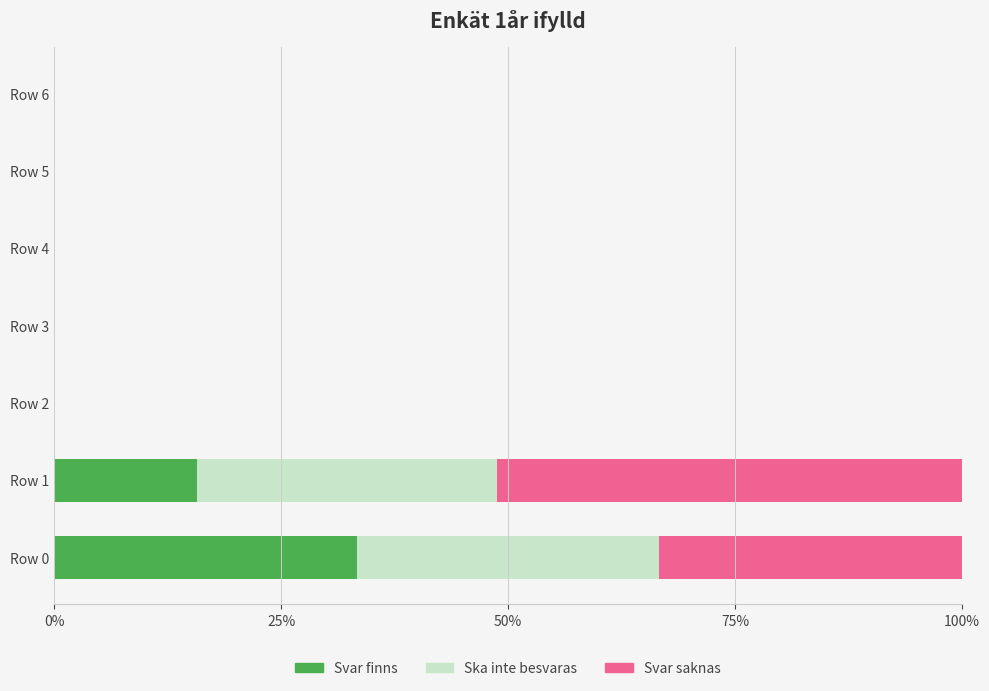

What are all the series names shown in the legend?

Svar finns, Ska inte besvaras, Svar saknas